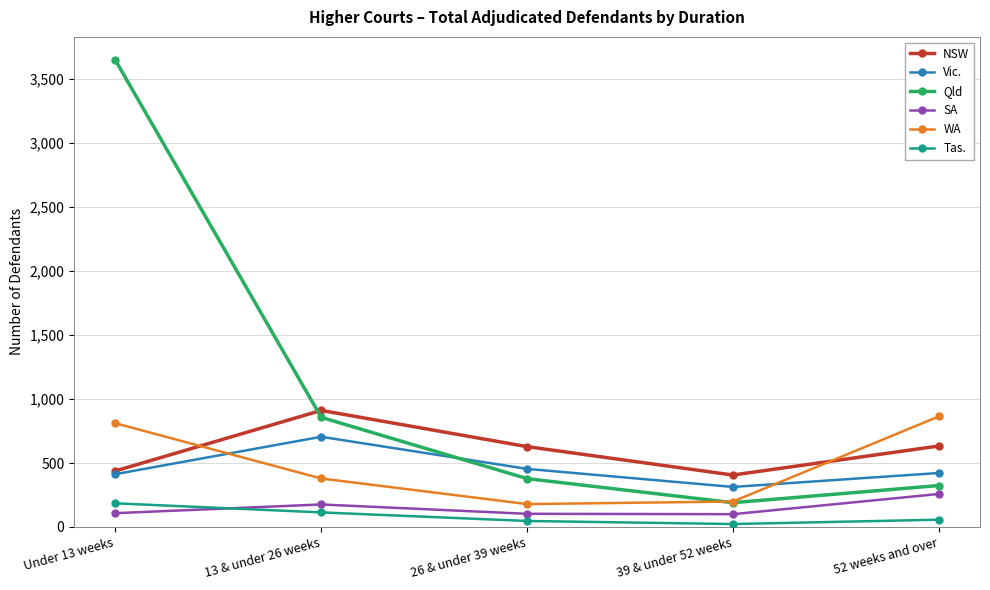

Rank the series by their maximum value, from highest to lowest.

Qld, NSW, WA, Vic., SA, Tas.